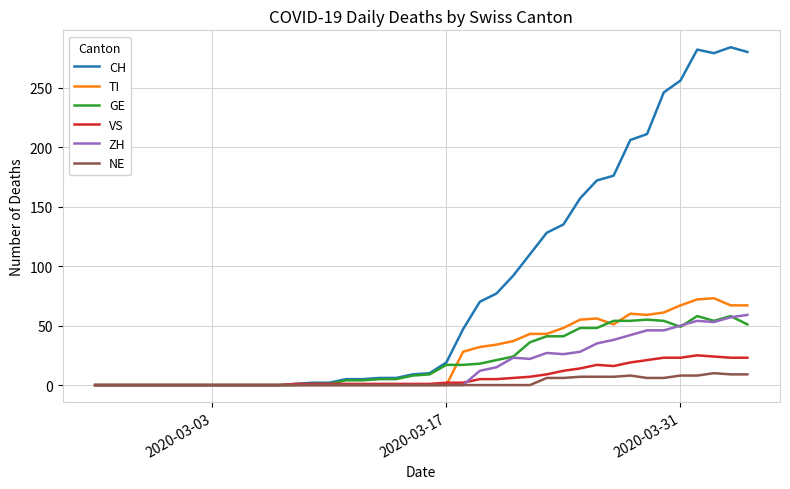

Which series has the widest spread of values?

CH